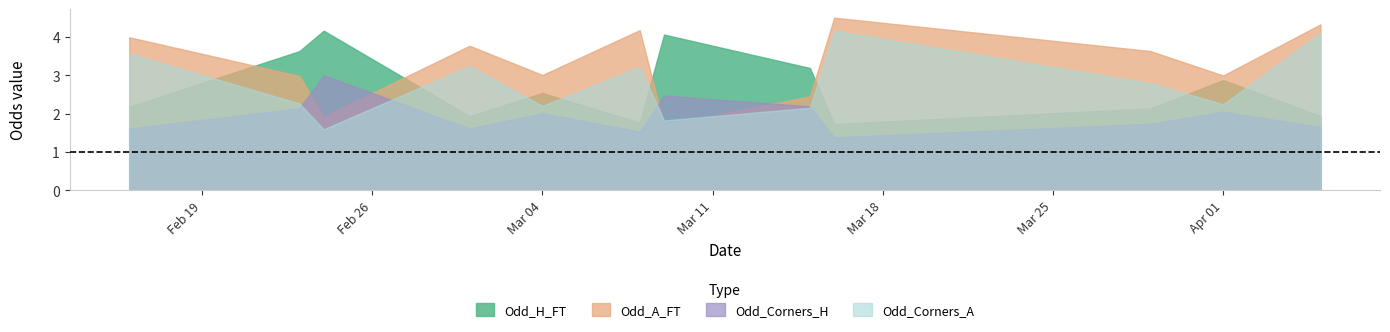

What is the average value of the Odd_Corners_A series?

2.8